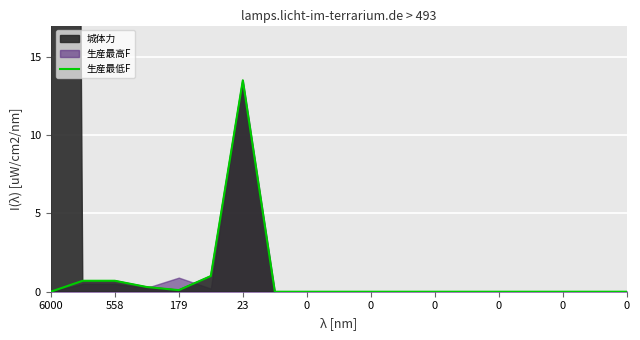

What is the average value?

0.9